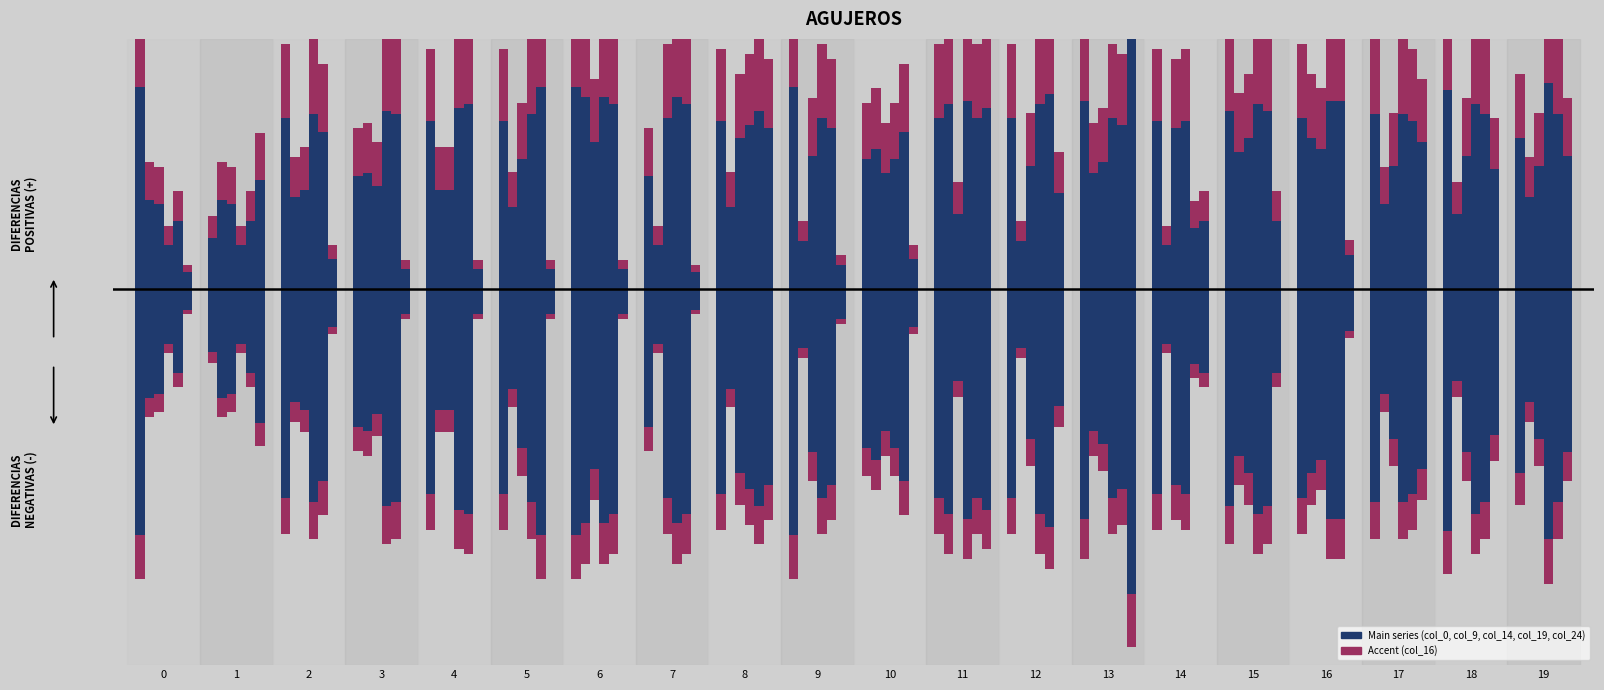

How many bars are there in each group?

6